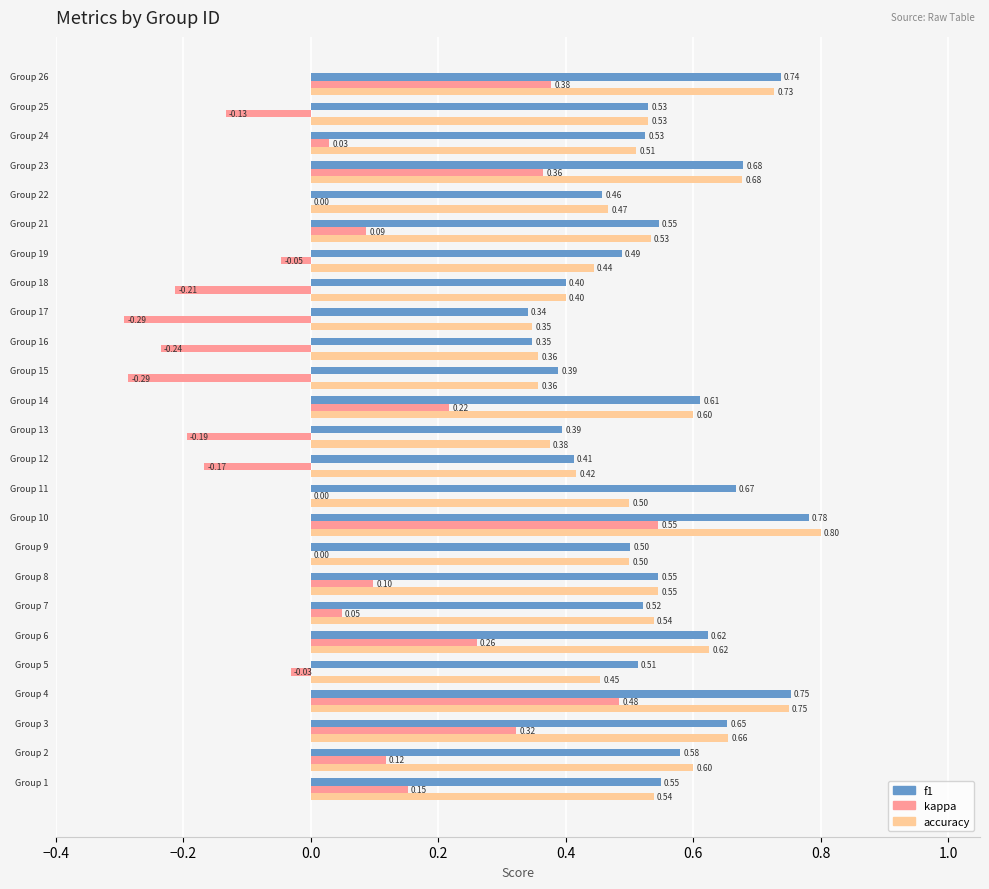

What are all the series names shown in the legend?

f1, kappa, accuracy